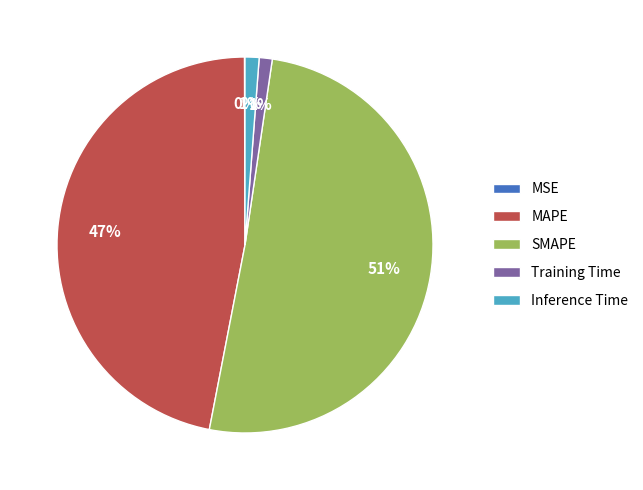

Is the sum of Training Time and SMAPE greater than half?

Yes